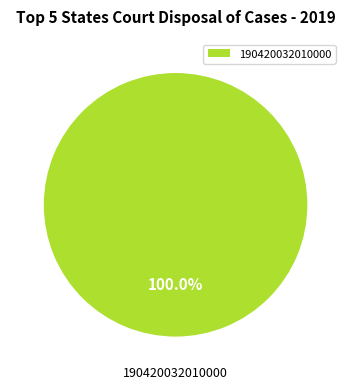

Rank the categories by value from highest to lowest.

190420032010000